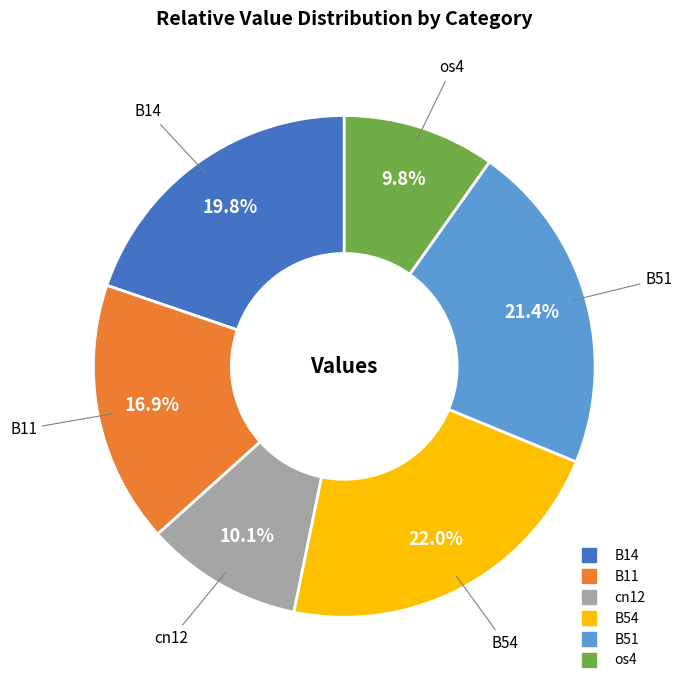

Does any single category account for the majority?

No